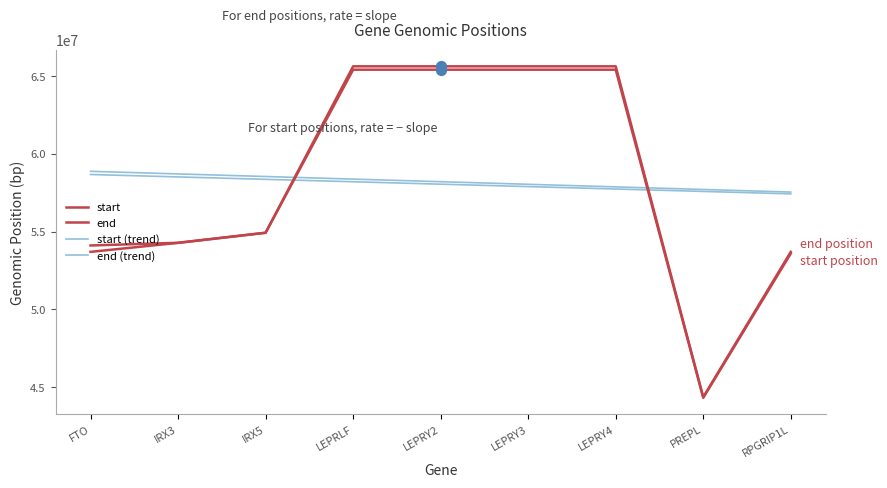

At which category is the sum across all series the highest?

LEPRLF